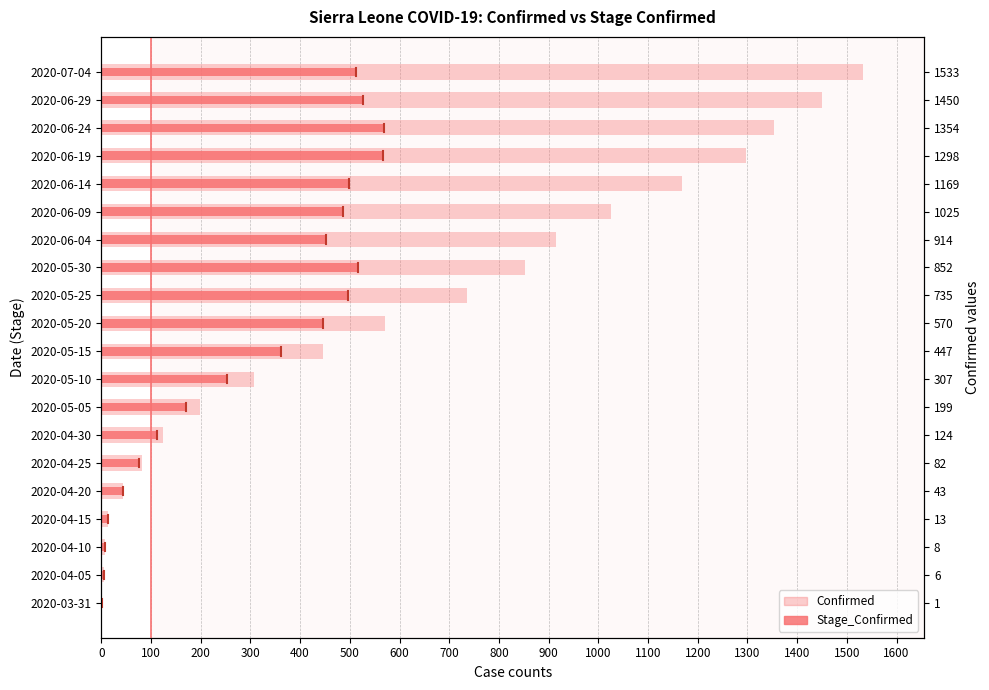

Count the number of data series in this chart.

2